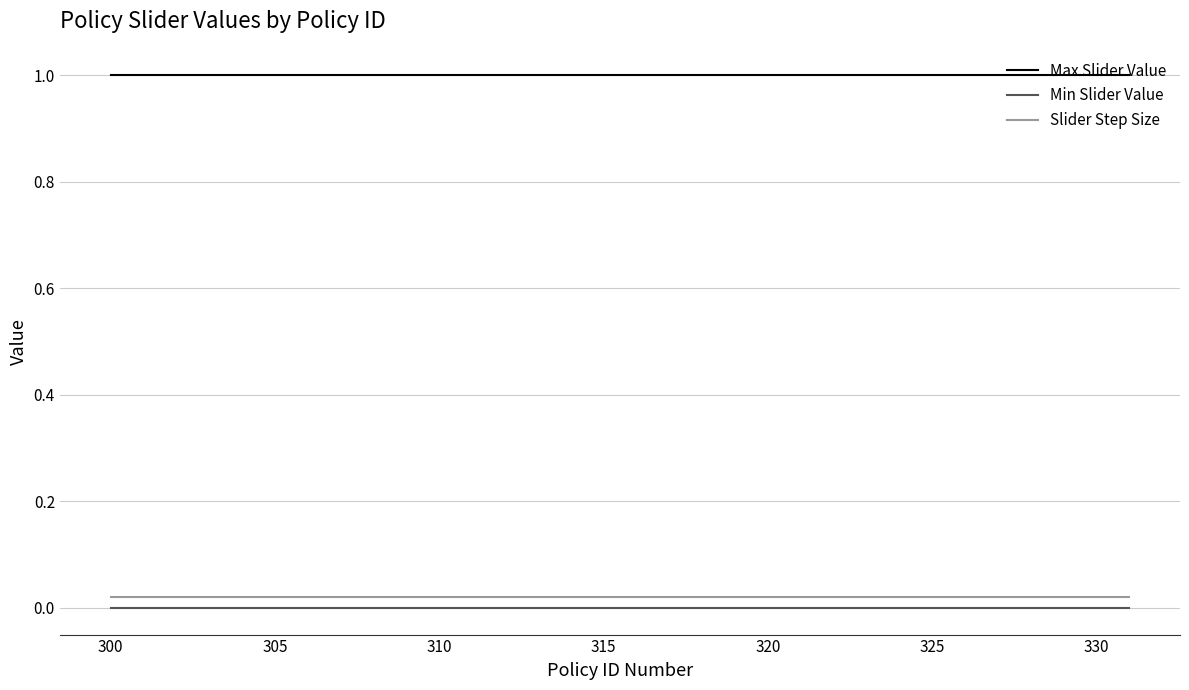

True or false: Max Slider Value and Slider Step Size intersect in this chart.

False